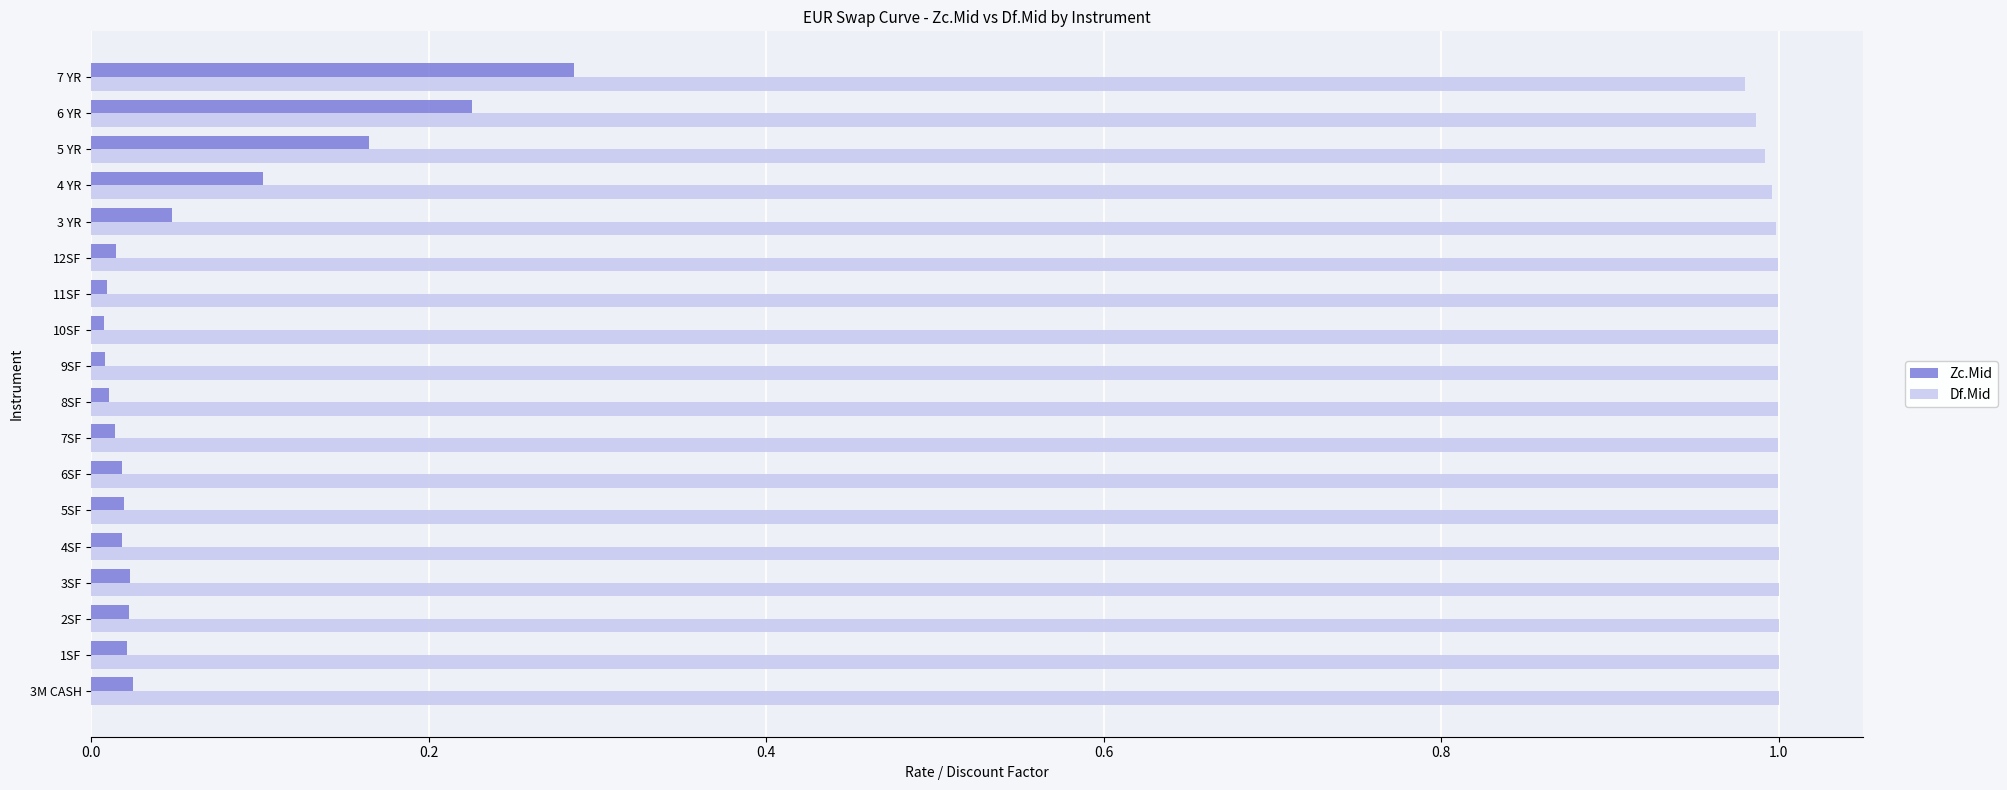

The Df.Mid series shows 1.4 at 3 YR. True or false?

False